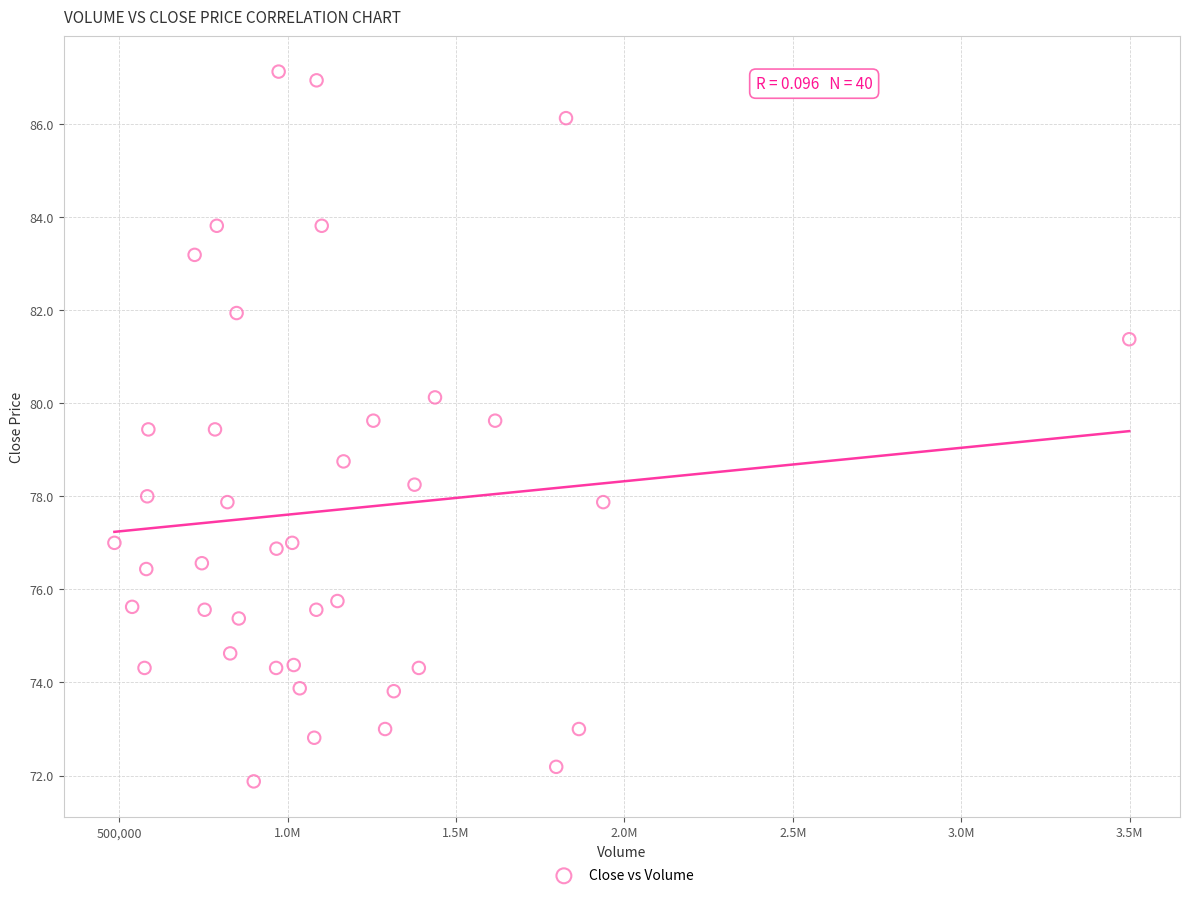

What Y value in the scatter plot is closest to 79?

78.8